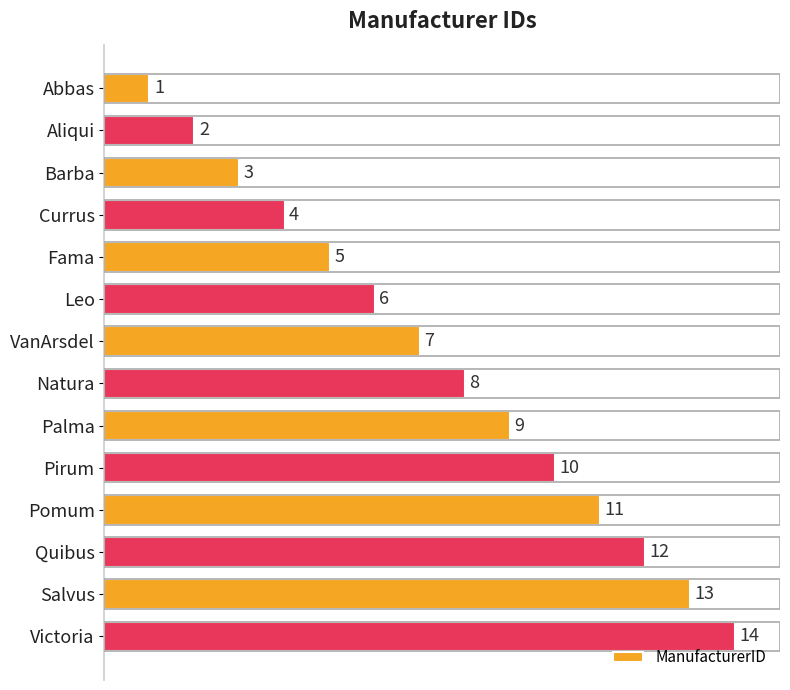

What is the change in value from Natura to Quibus?

+4